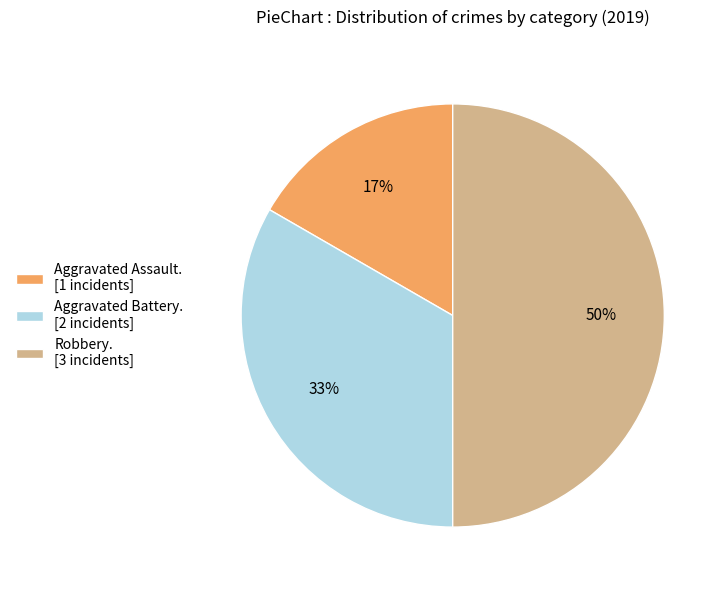

Which category has the smallest portion of the pie?

Aggravated Assault. [1 incidents]